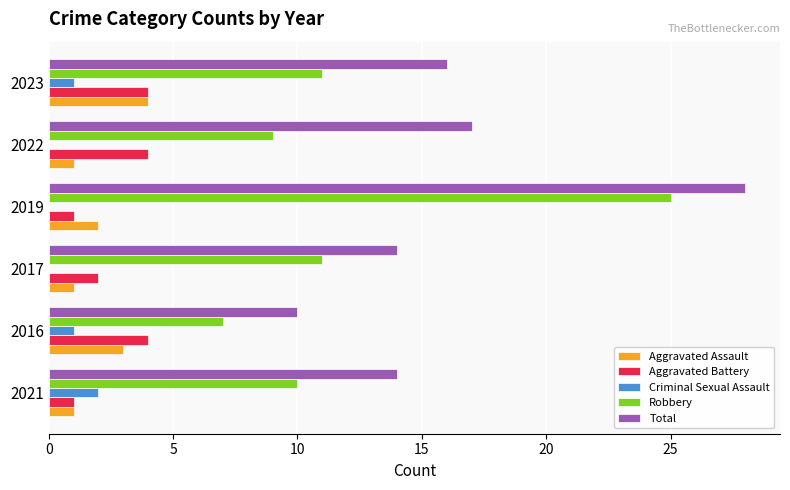

Which series changed the most between 2017 and 2023?

Aggravated Assault